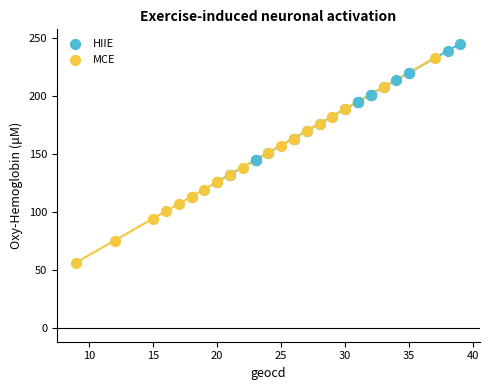

Which series has the largest Y range (max minus min)?

MCE